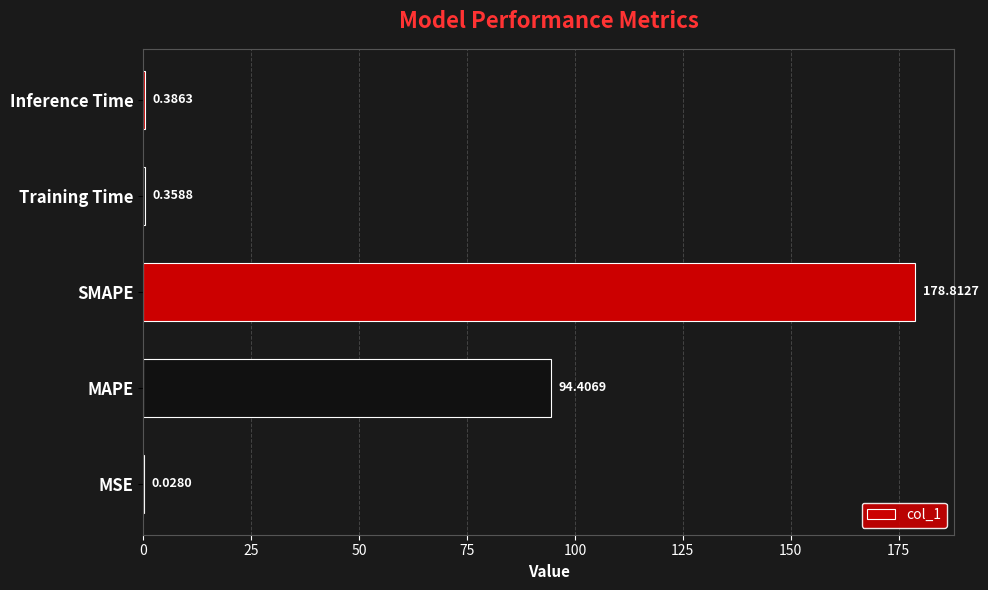

Which has a higher value, Training Time or MAPE?

MAPE